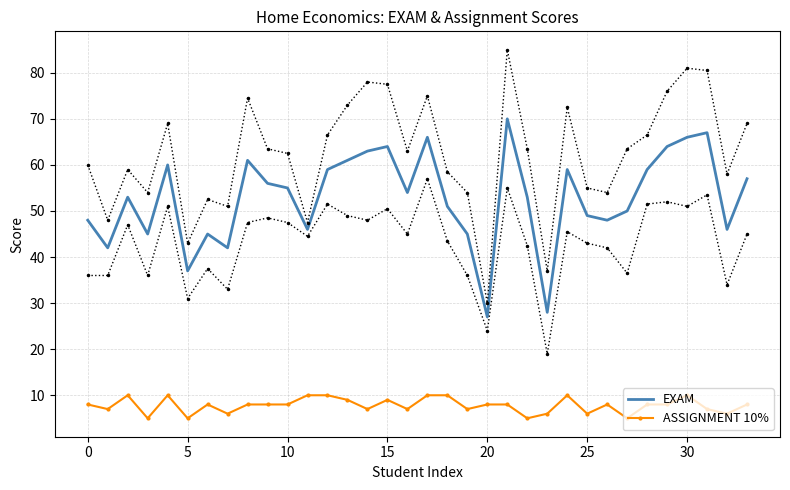

The value of ASSIGNMENT 10% at 5 is 5. True or false?

True